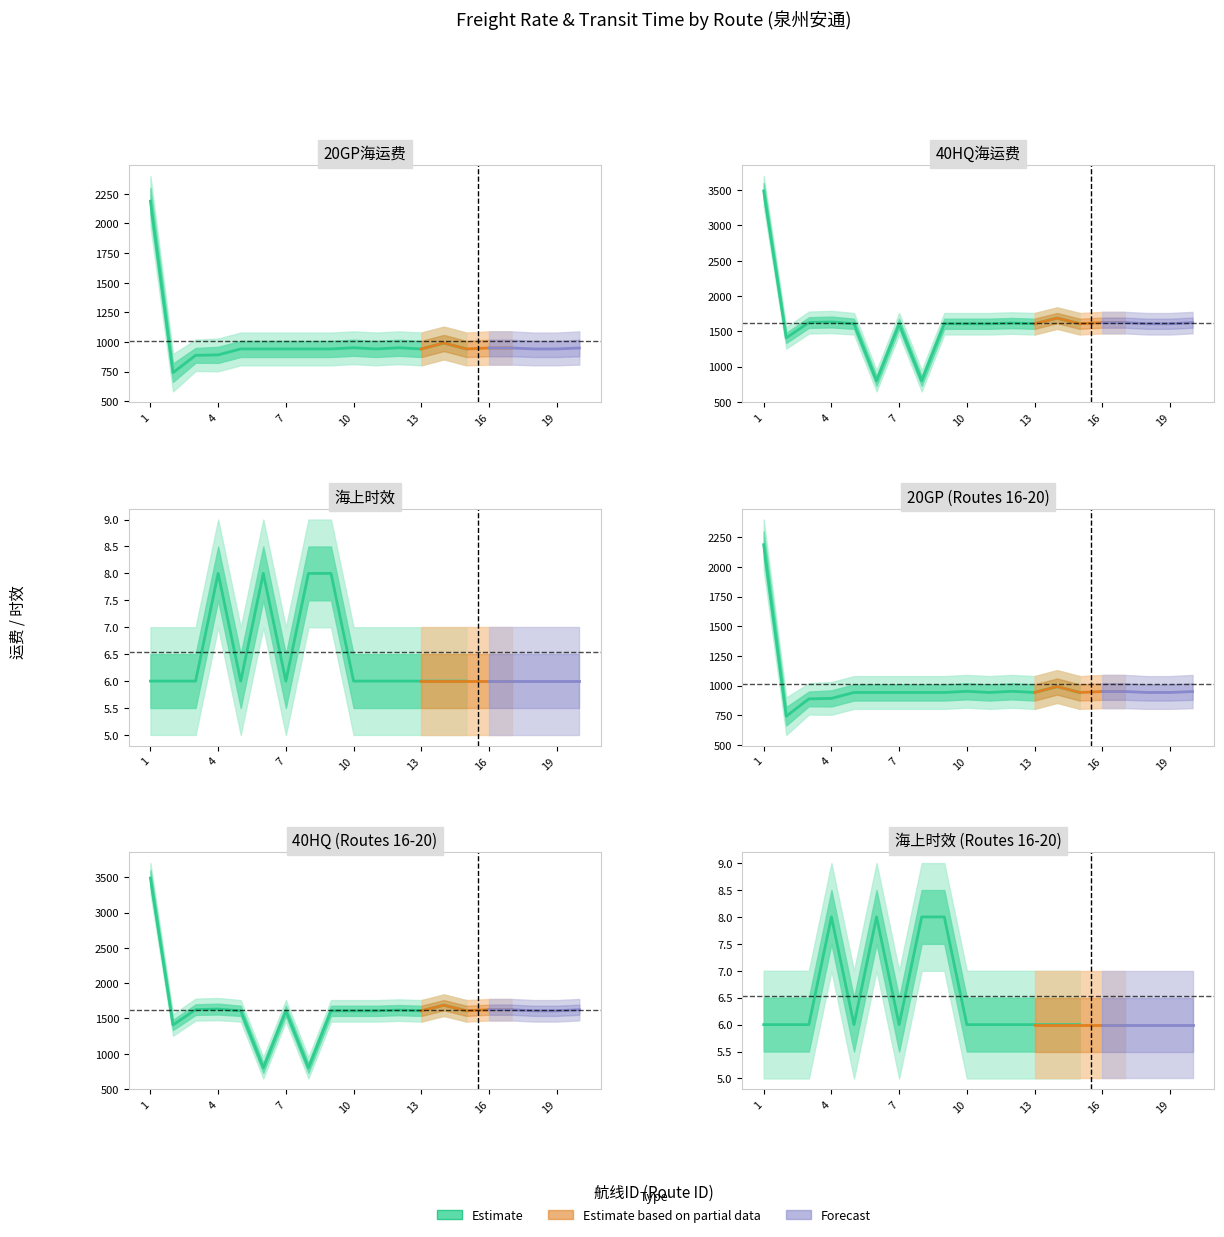

At 18, list the series in order from smallest to largest.

海上时效, 20GP海运费, 40HQ海运费